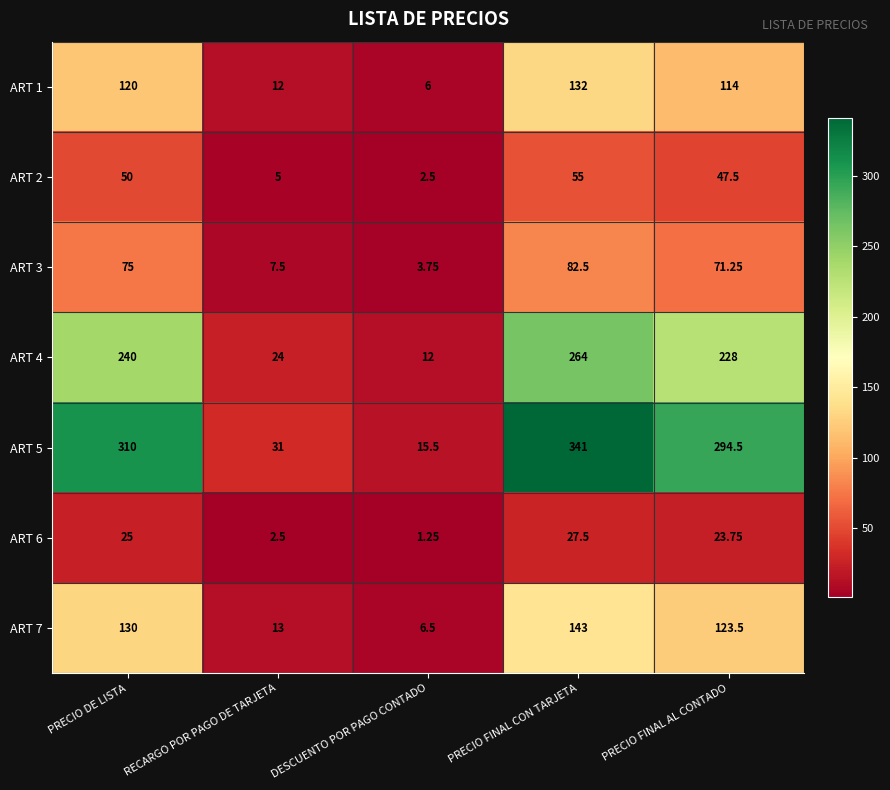

At DESCUENTO POR PAGO CONTADO, list the series in order from smallest to largest.

ART 6, ART 2, ART 3, ART 1, ART 7, ART 4, ART 5